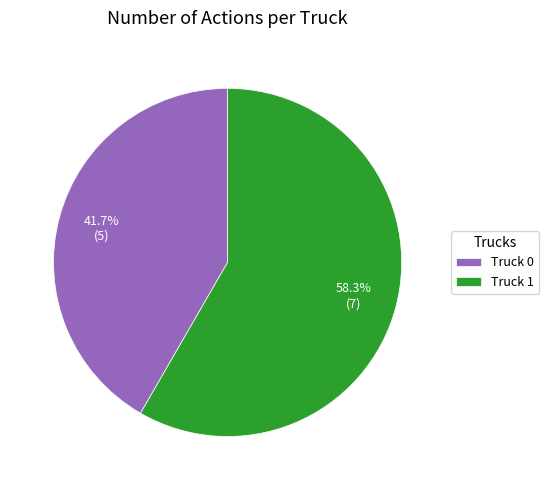

What portion of the pie excludes Truck 1?

41.7%